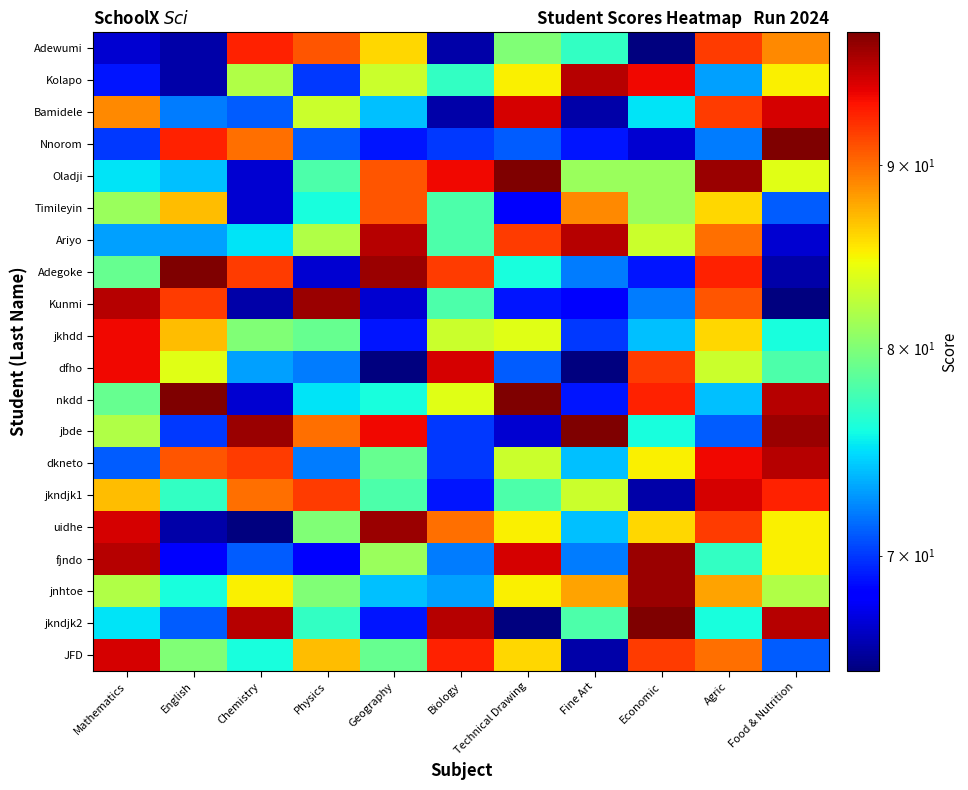

Reading left to right, transcribe all the data shown in this chart.

Adewumi: Mathematics=67	English=66	Chemistry=93	Physics=91	Geography=86	Biology=66	Technical Drawing=80	Fine Art=77	Economic=65	Agric=92	Food & Nutrition=89
Kolapo: Mathematics=69	English=66	Chemistry=82	Physics=70	Geography=83	Biology=77	Technical Drawing=85	Fine Art=96	Economic=94	Agric=73	Food & Nutrition=85
Bamidele: Mathematics=89	English=72	Chemistry=71	Physics=83	Geography=74	Biology=66	Technical Drawing=95	Fine Art=66	Economic=75	Agric=92	Food & Nutrition=95
Nnorom: Mathematics=70	English=93	Chemistry=90	Physics=71	Geography=69	Biology=70	Technical Drawing=71	Fine Art=69	Economic=67	Agric=72	Food & Nutrition=98
Oladji: Mathematics=75	English=74	Chemistry=67	Physics=78	Geography=91	Biology=94	Technical Drawing=98	Fine Art=81	Economic=81	Agric=97	Food & Nutrition=84
Timileyin: Mathematics=81	English=87	Chemistry=67	Physics=76	Geography=91	Biology=78	Technical Drawing=68	Fine Art=89	Economic=81	Agric=86	Food & Nutrition=71
Ariyo: Mathematics=73	English=73	Chemistry=75	Physics=82	Geography=96	Biology=78	Technical Drawing=92	Fine Art=96	Economic=83	Agric=90	Food & Nutrition=67
Adegoke: Mathematics=79	English=98	Chemistry=92	Physics=67	Geography=97	Biology=92	Technical Drawing=76	Fine Art=72	Economic=69	Agric=93	Food & Nutrition=66
Kunmi: Mathematics=96	English=92	Chemistry=66	Physics=97	Geography=67	Biology=78	Technical Drawing=69	Fine Art=68	Economic=72	Agric=91	Food & Nutrition=65
jkhdd: Mathematics=94	English=87	Chemistry=80	Physics=79	Geography=69	Biology=83	Technical Drawing=84	Fine Art=70	Economic=74	Agric=86	Food & Nutrition=76
dfho: Mathematics=94	English=84	Chemistry=73	Physics=72	Geography=65	Biology=95	Technical Drawing=71	Fine Art=65	Economic=92	Agric=83	Food & Nutrition=78
nkdd: Mathematics=79	English=98	Chemistry=67	Physics=75	Geography=76	Biology=84	Technical Drawing=98	Fine Art=69	Economic=93	Agric=74	Food & Nutrition=96
jbde: Mathematics=82	English=70	Chemistry=97	Physics=90	Geography=94	Biology=70	Technical Drawing=67	Fine Art=98	Economic=76	Agric=71	Food & Nutrition=97
dkneto: Mathematics=71	English=91	Chemistry=92	Physics=72	Geography=79	Biology=70	Technical Drawing=83	Fine Art=74	Economic=85	Agric=94	Food & Nutrition=96
jkndjk1: Mathematics=87	English=77	Chemistry=90	Physics=92	Geography=78	Biology=69	Technical Drawing=78	Fine Art=83	Economic=66	Agric=95	Food & Nutrition=93
uidhe: Mathematics=95	English=66	Chemistry=65	Physics=80	Geography=97	Biology=90	Technical Drawing=85	Fine Art=74	Economic=86	Agric=92	Food & Nutrition=85
fjndo: Mathematics=96	English=68	Chemistry=71	Physics=68	Geography=81	Biology=72	Technical Drawing=95	Fine Art=72	Economic=97	Agric=77	Food & Nutrition=85
jnhtoe: Mathematics=82	English=76	Chemistry=85	Physics=80	Geography=74	Biology=73	Technical Drawing=85	Fine Art=88	Economic=97	Agric=88	Food & Nutrition=82
jkndjk2: Mathematics=75	English=71	Chemistry=96	Physics=77	Geography=69	Biology=96	Technical Drawing=65	Fine Art=78	Economic=98	Agric=76	Food & Nutrition=96
JFD: Mathematics=95	English=80	Chemistry=76	Physics=87	Geography=79	Biology=93	Technical Drawing=86	Fine Art=66	Economic=92	Agric=90	Food & Nutrition=71